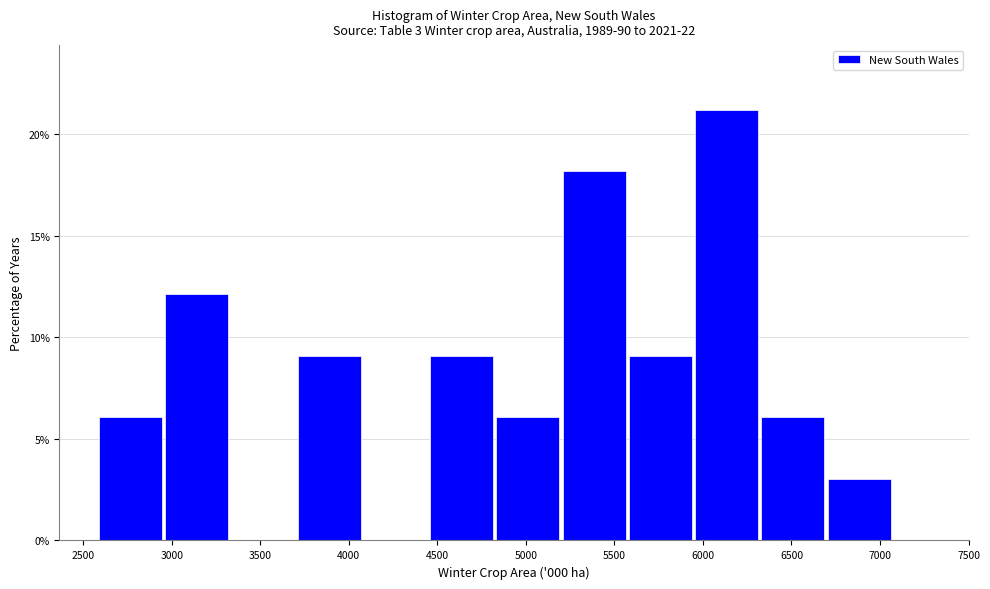

Over which range of the x-axis is the bar tallest?

5950 to 6300